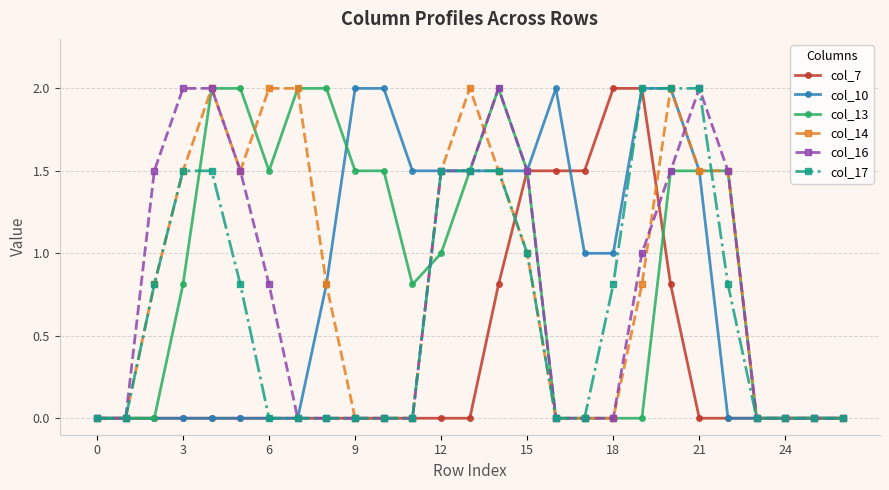

Does the chart have visible grid lines?

Yes